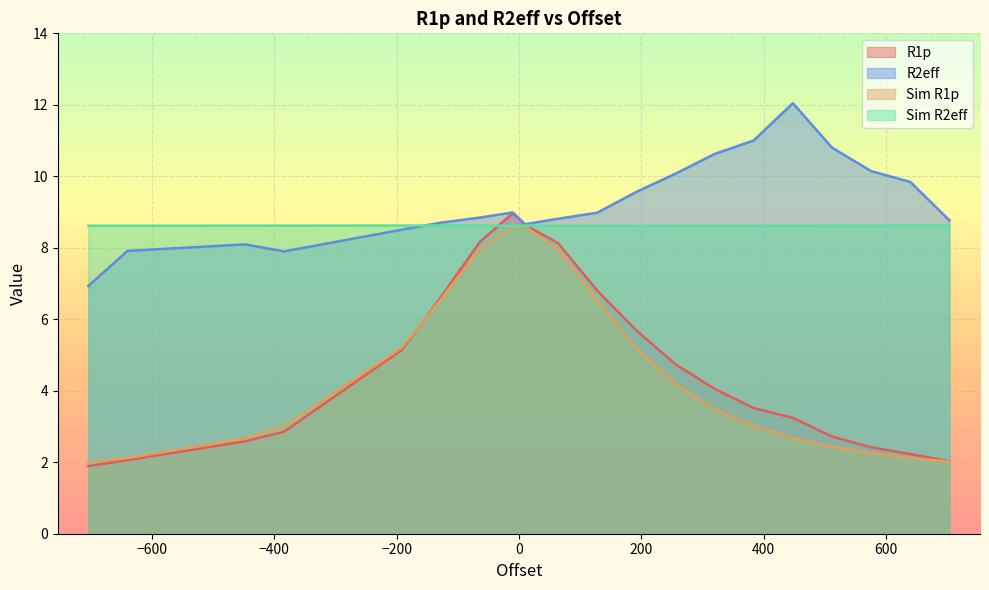

Rank the categories by Sim R2eff value from highest to lowest.

-128.0, -64.0, -192.0, 640.0, 704.0, -384.0, 512.0, 10.0, -448.0, 576.0, -640.0, -704.0, -10.0, 448.0, 384.0, 256.0, 320.0, 128.0, 64.0, 192.0